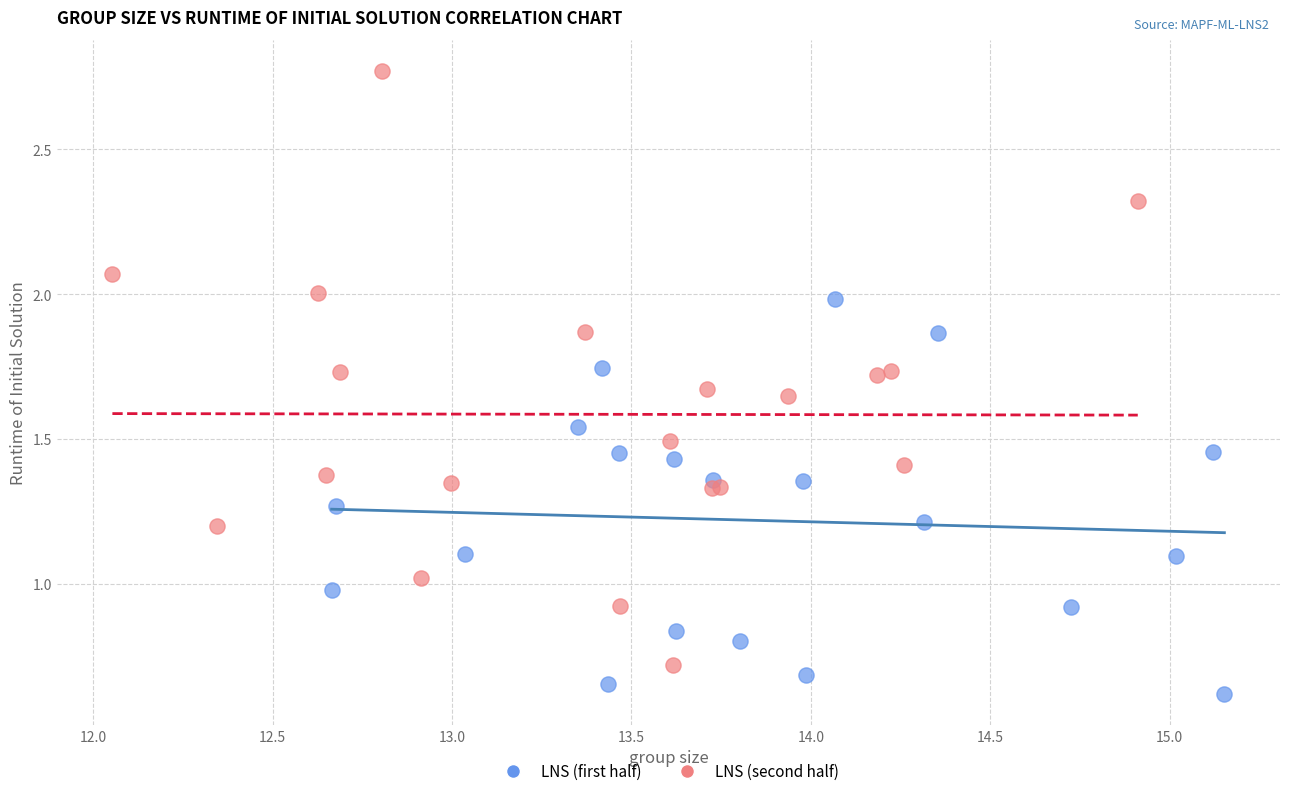

Which series has the largest Y range (max minus min)?

LNS (second half)